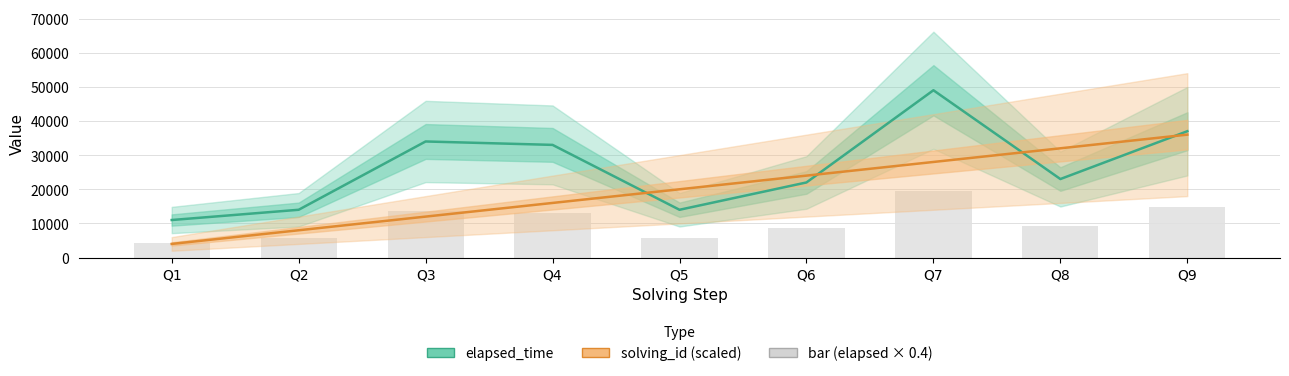

How many data points in solving_id (scaled) are above 20000?

4